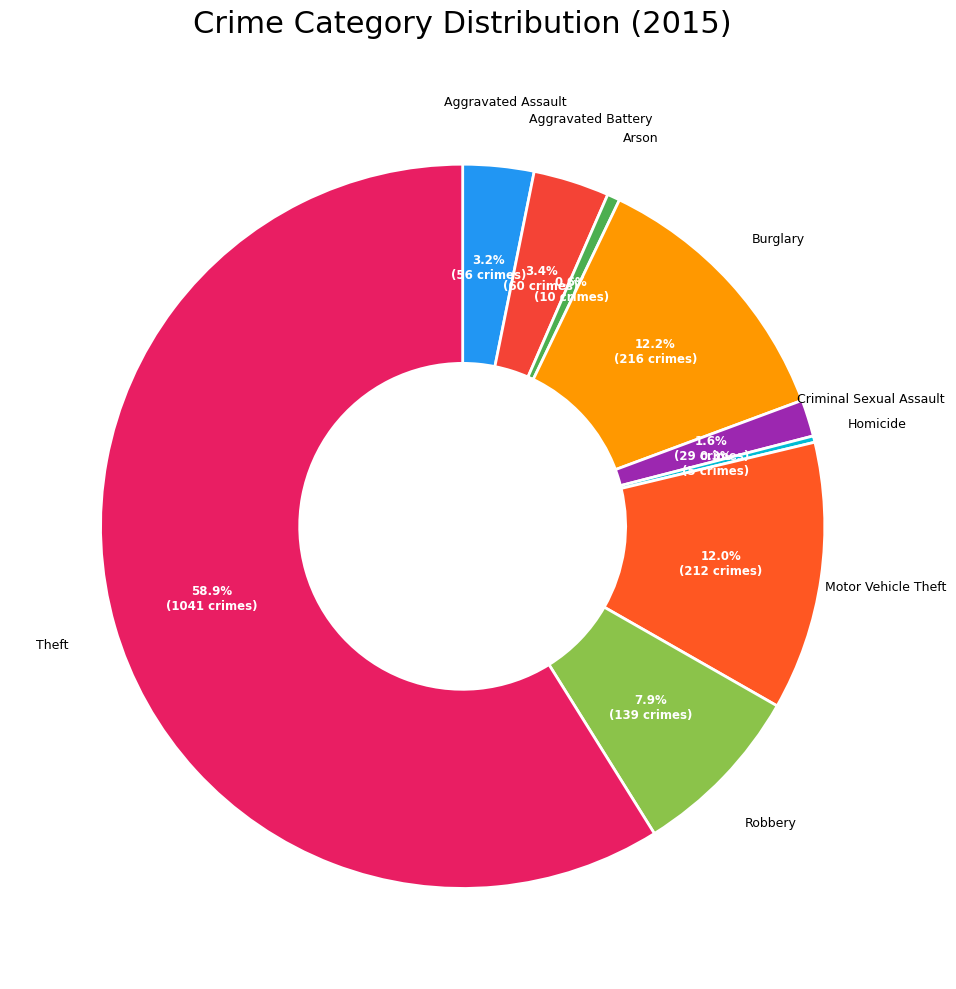

Count the number of slices in the pie.

9